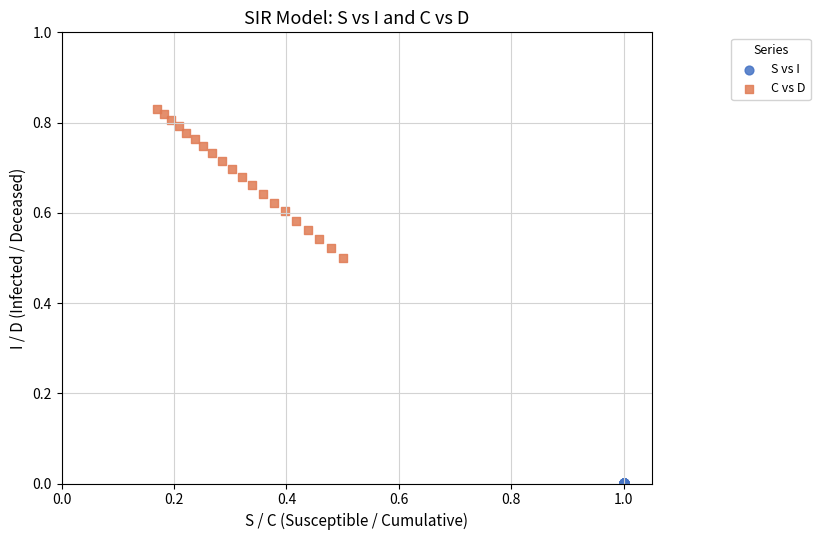

Which series contains the lowest Y value?

S vs I